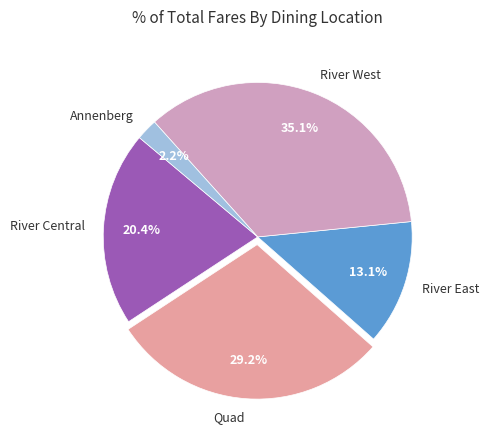

How many segments does this pie chart have?

5